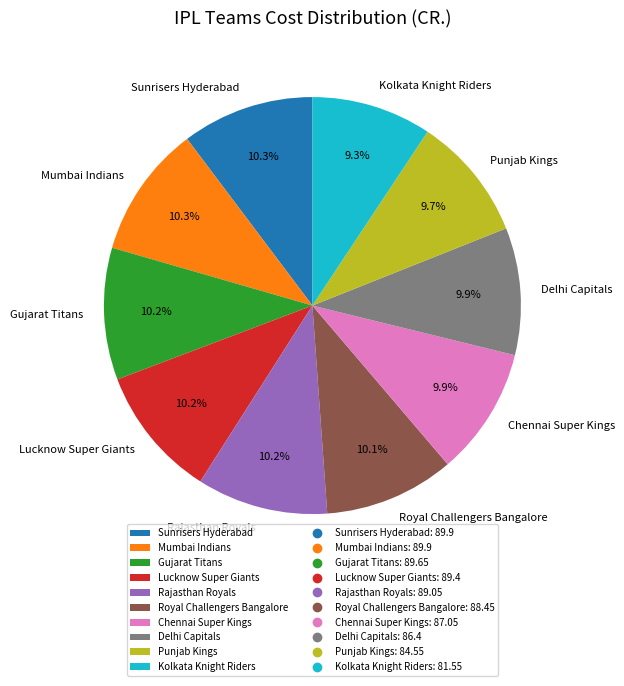

How many slices are in this pie chart?

10